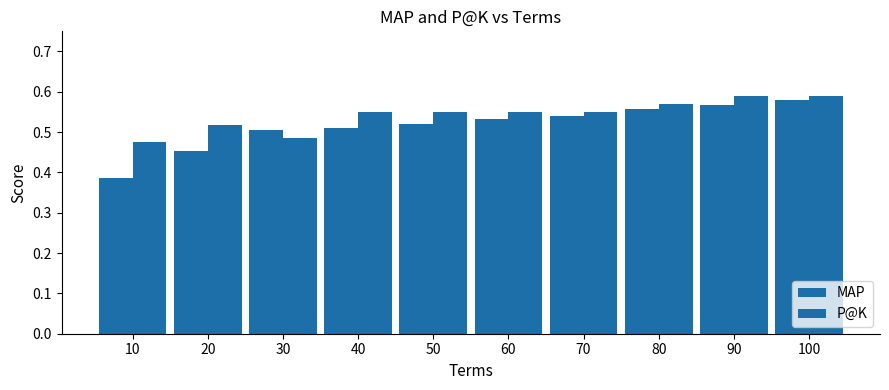

Rank the series by their average value, from highest to lowest.

P@K, MAP